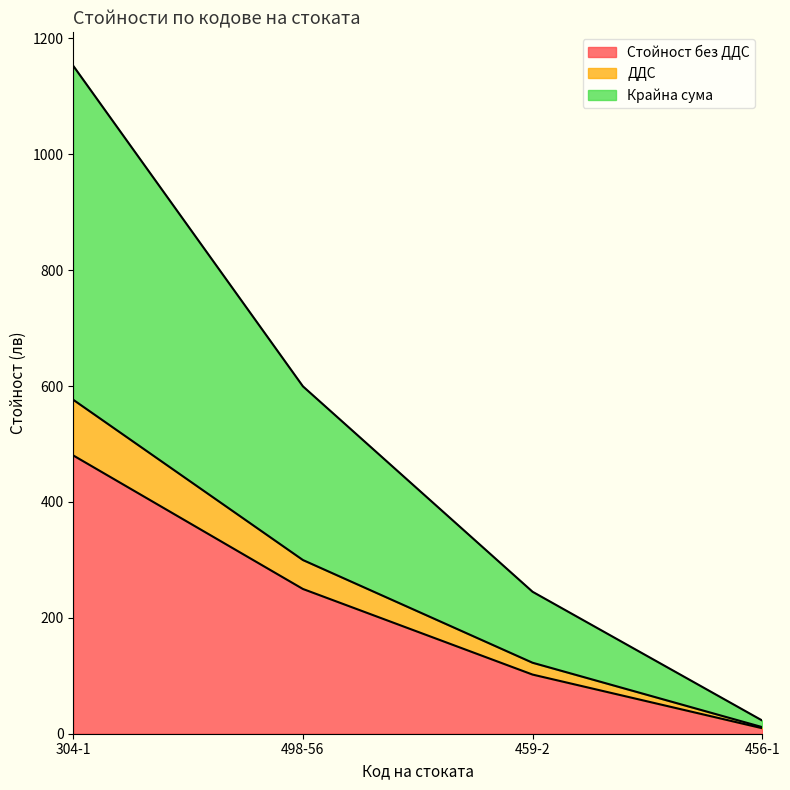

Between 498-56 and 304-1, which is larger?

304-1